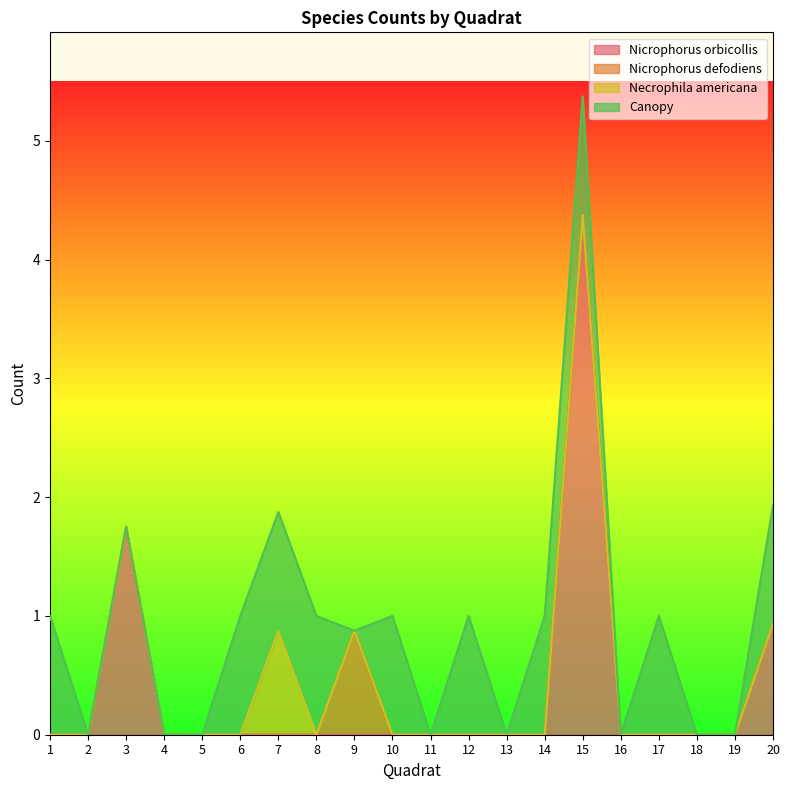

True or false: Canopy has a value of -0.6 at 3.

False